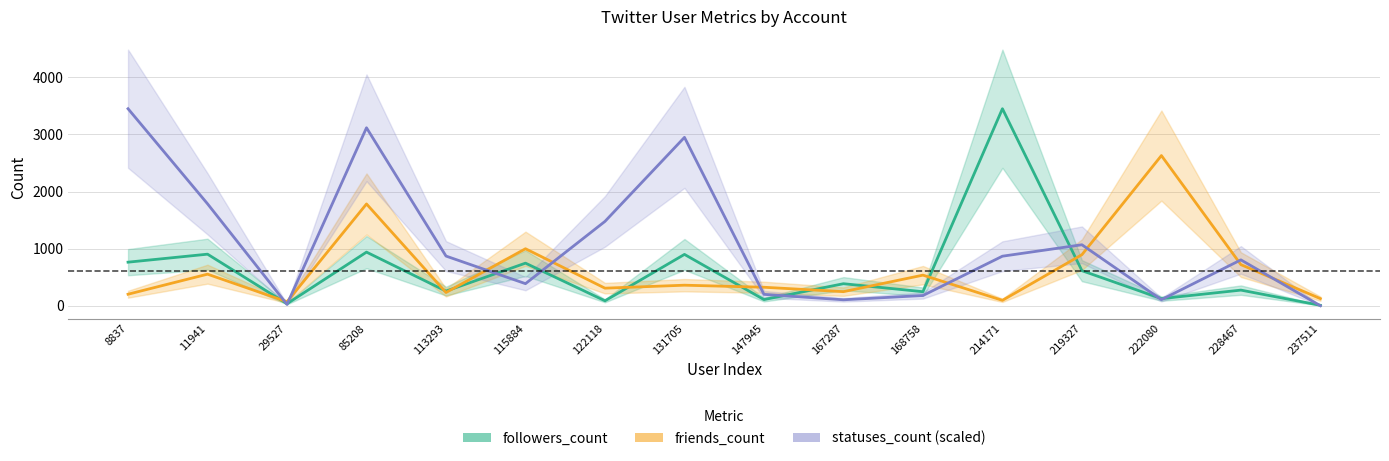

How many data points in followers_count are above 386?

7